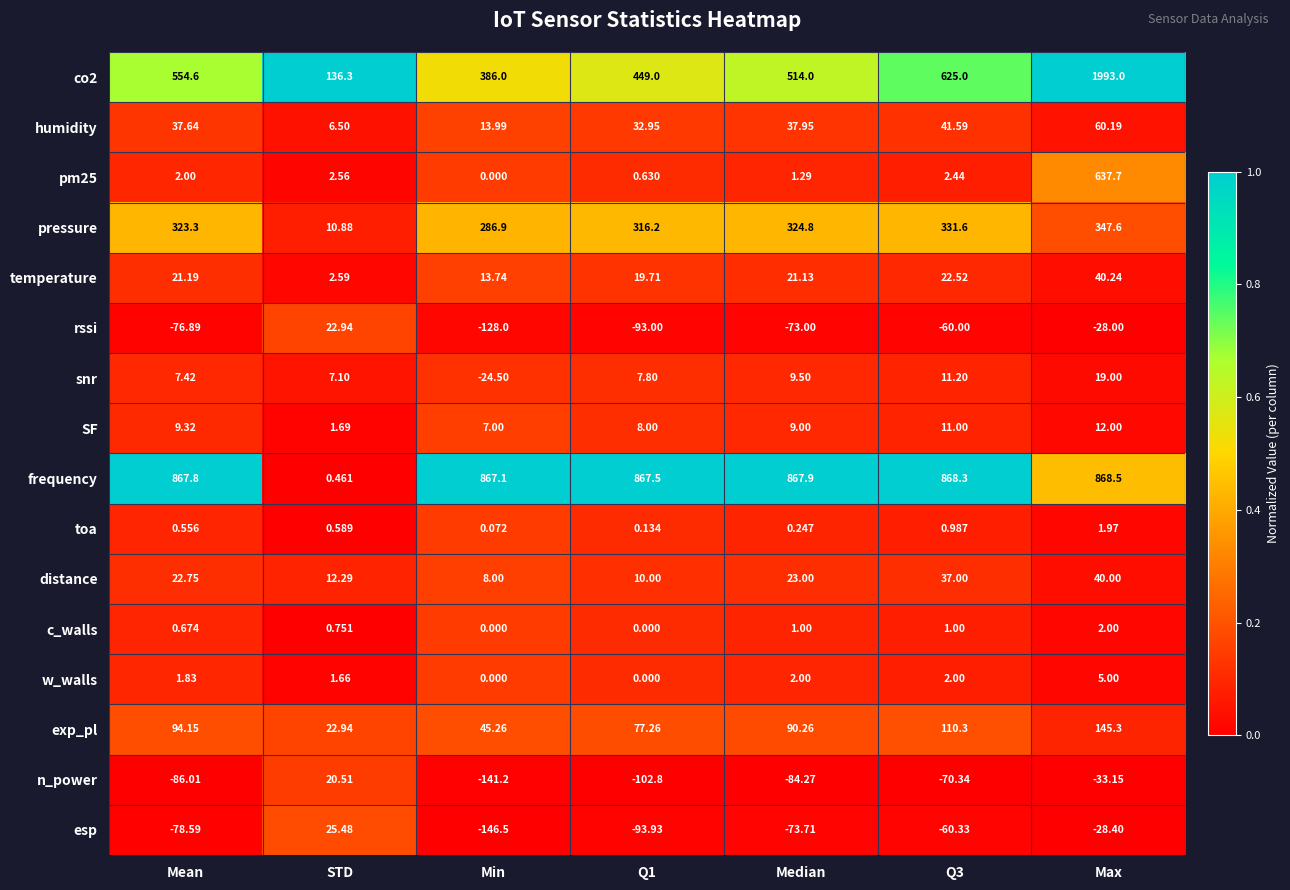

At which label does frequency reach its minimum?

STD